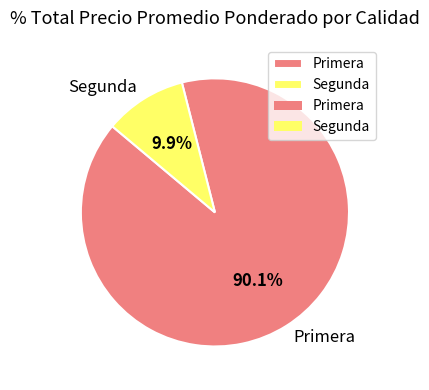

What is the total percentage of Primera and Segunda?

100.0%